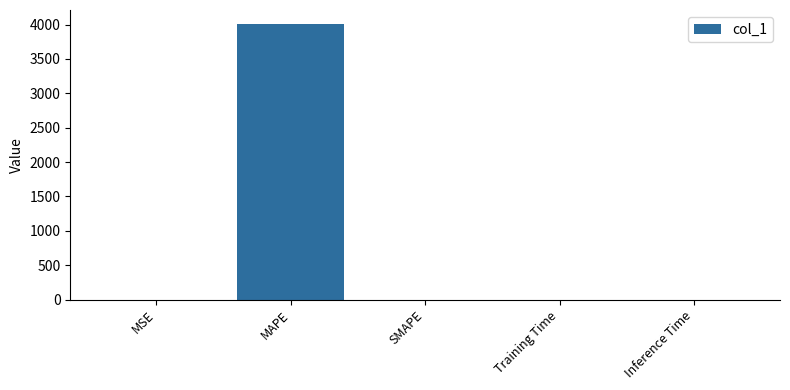

The value at MSE is 0.2. True or false?

True